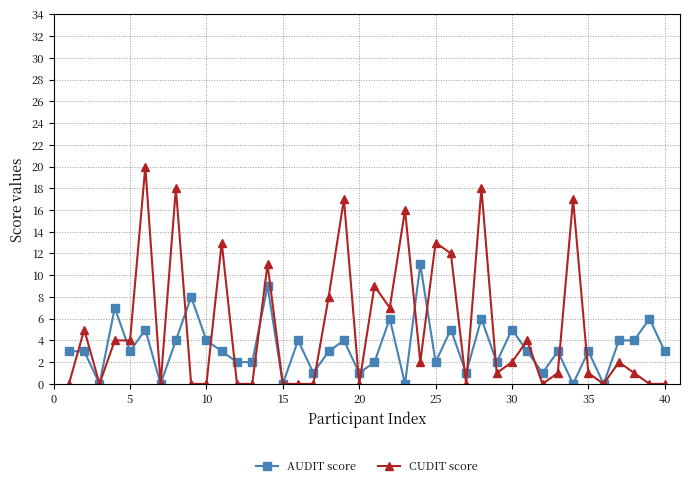

Which series has the largest total across all categories?

CUDIT score